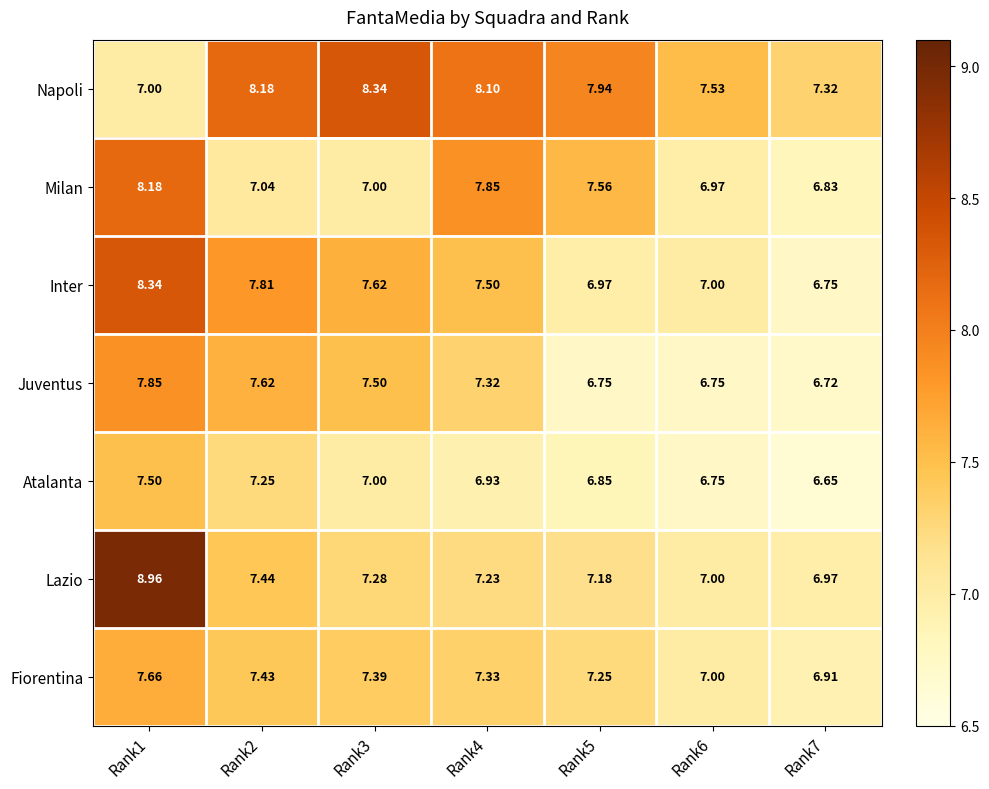

Between Rank6 and Rank7, which series saw the biggest shift?

Inter